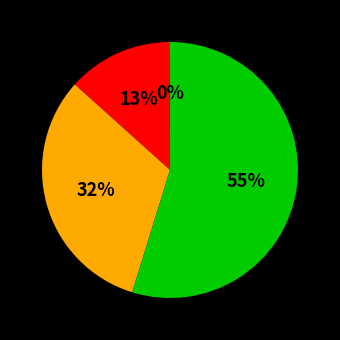

What percentage is the آمپول ها slice, to the nearest percent?

32%